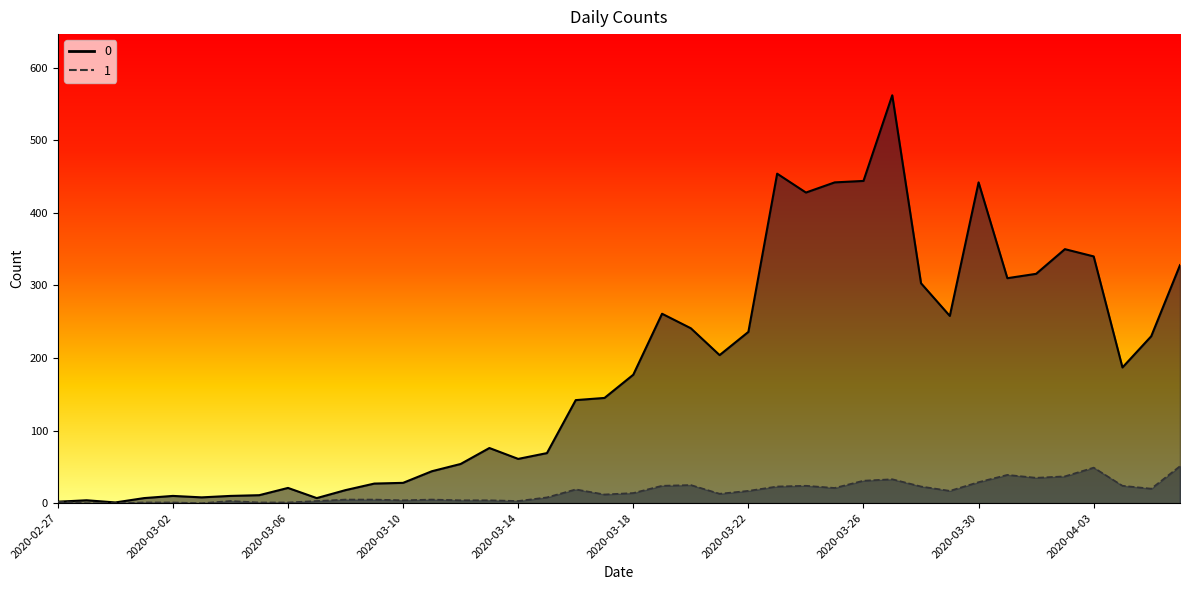

True or false: 0 and 1 cross at least once.

False